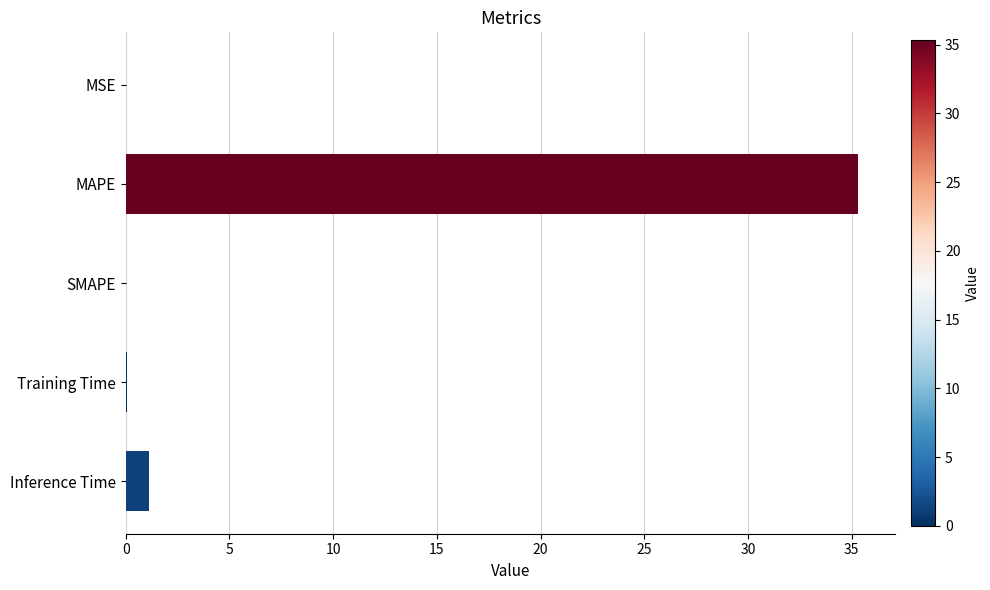

Which label corresponds to the largest value in the chart?

MAPE